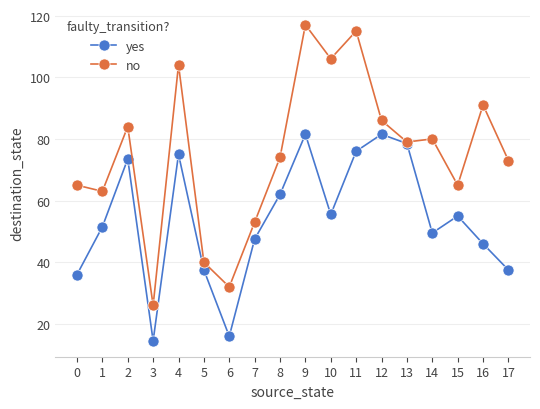

Rank the series by their maximum value, from lowest to highest.

yes, no